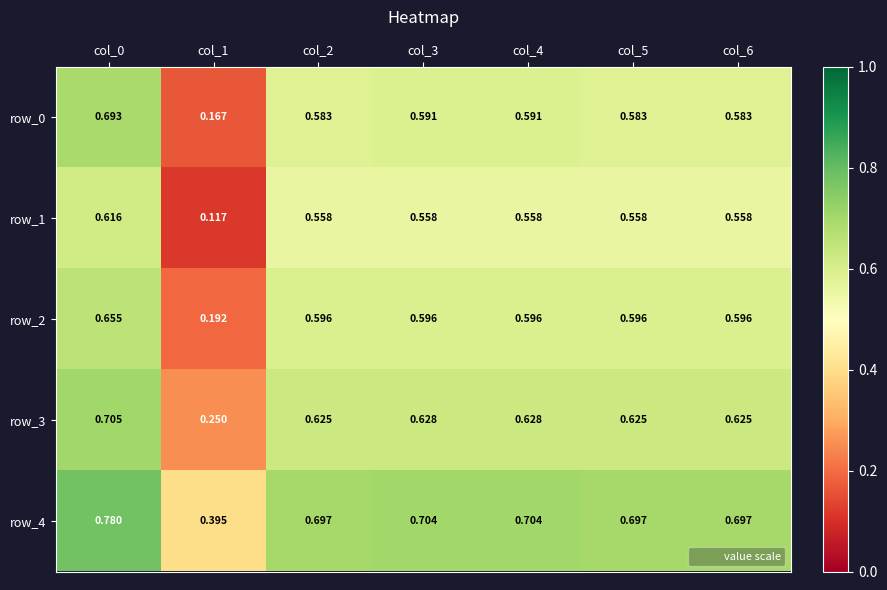

Rank the series by their maximum value, from lowest to highest.

row_1, row_2, row_0, row_3, row_4